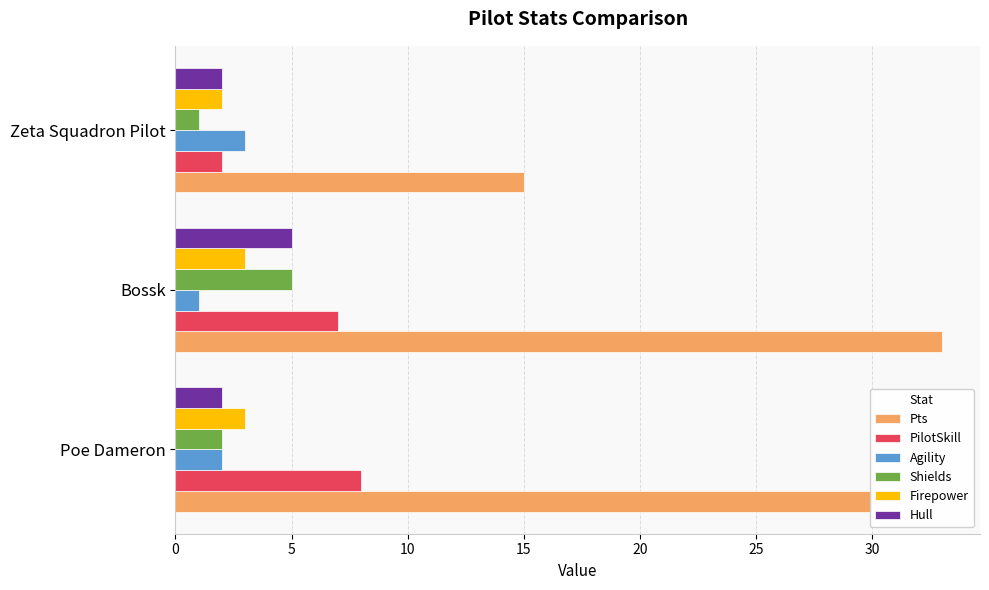

Is it true that Shields equals 5 at Bossk?

True